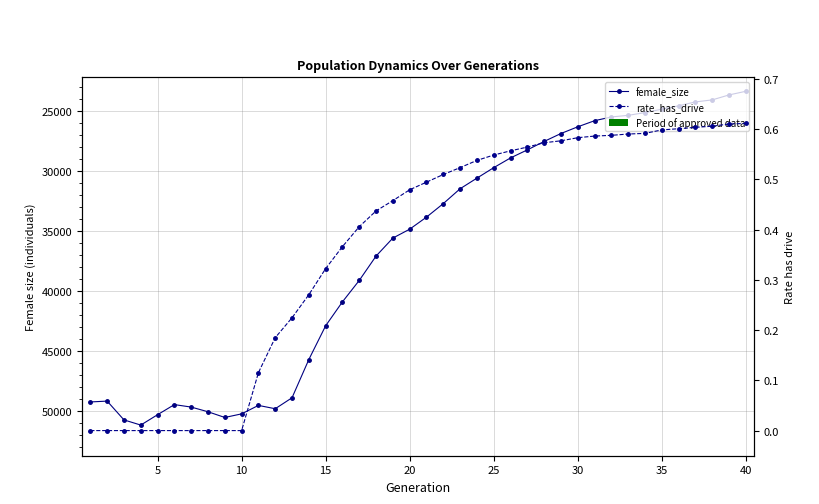

Between 20 and 15, which is larger?

15